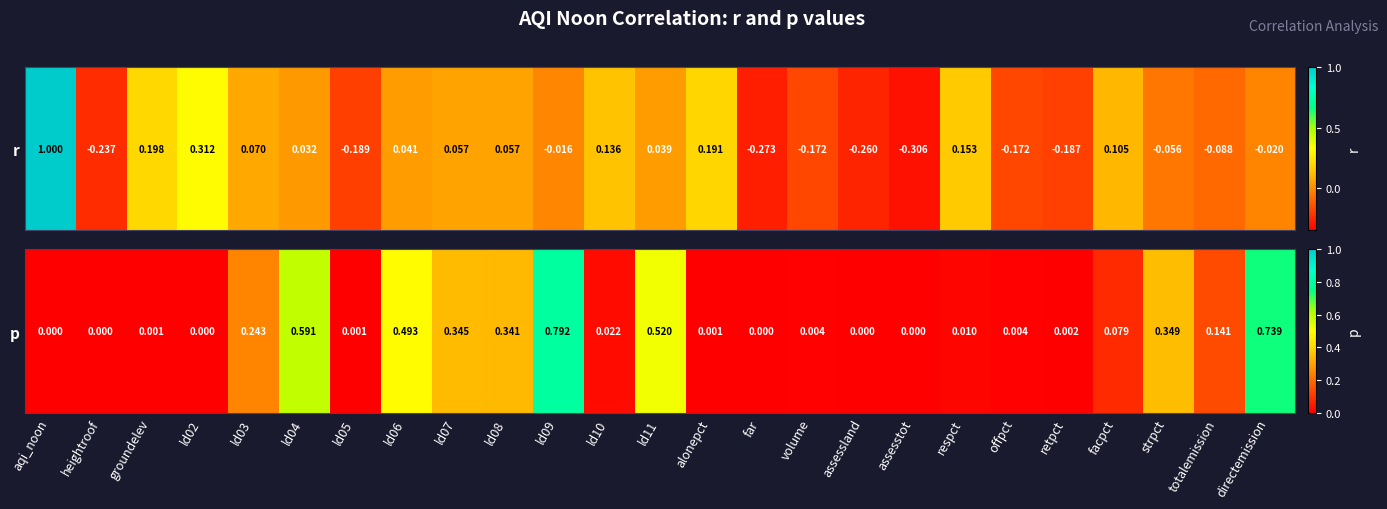

What is the difference between the maximum and minimum values?

0.8